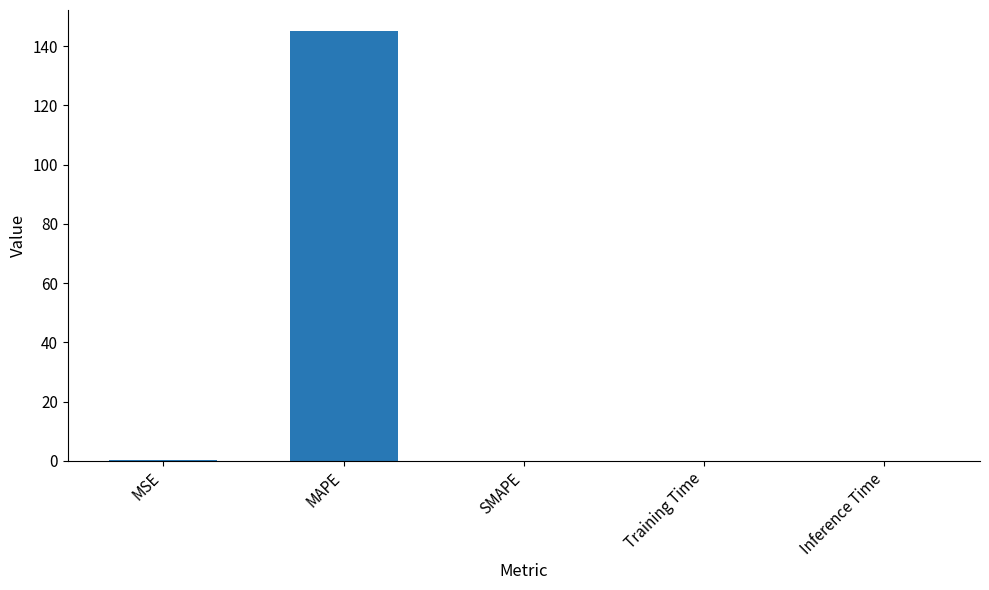

What is the sum of all values?

145.2